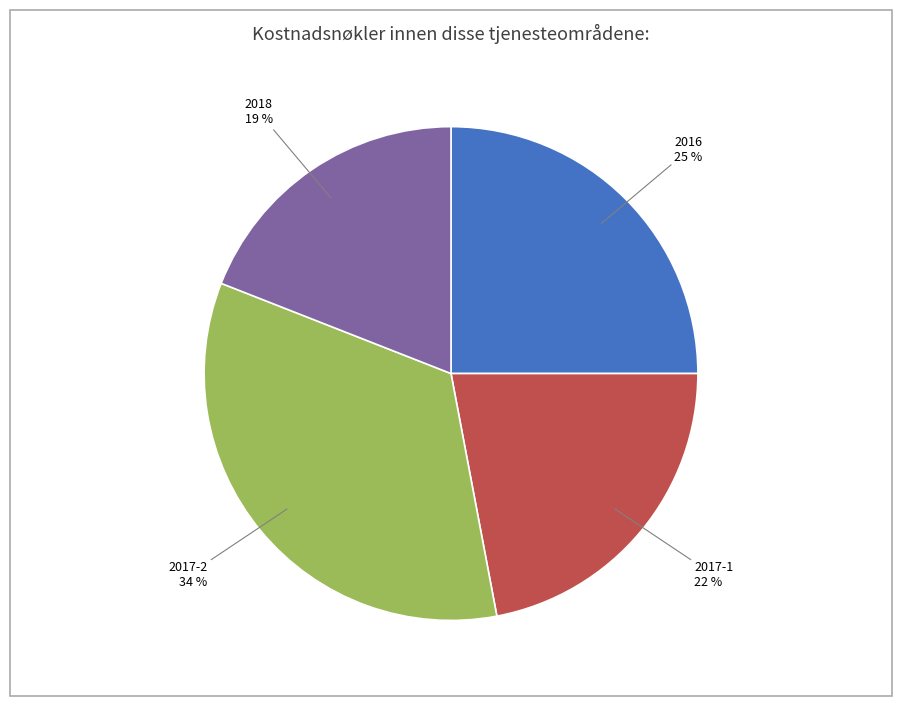

How many slices are in this pie chart?

4